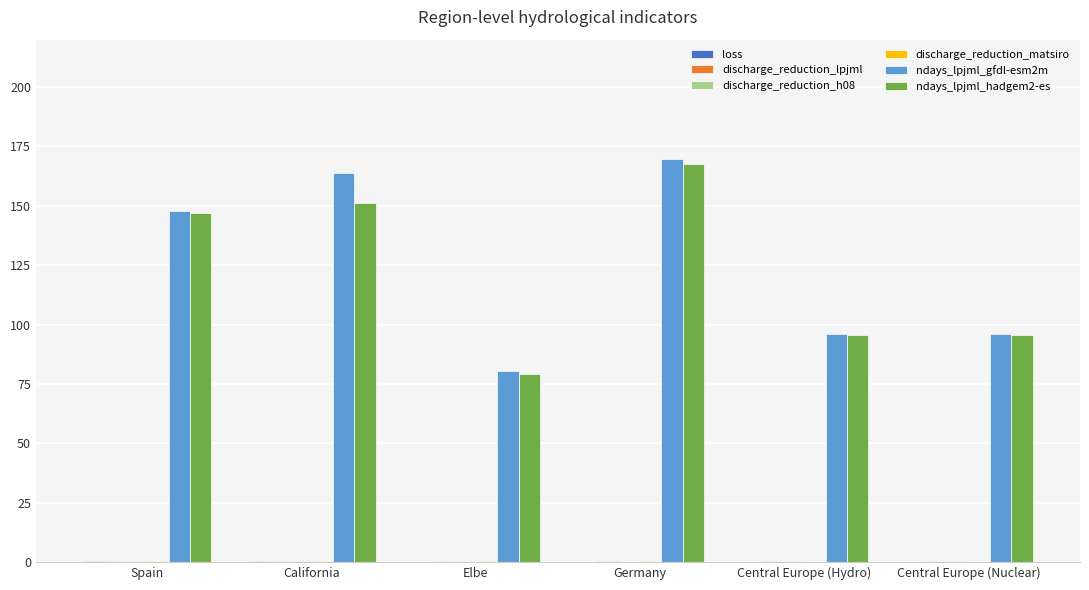

Is it true that ndays_lpjml_hadgem2-es equals 91.4 at Spain?

False